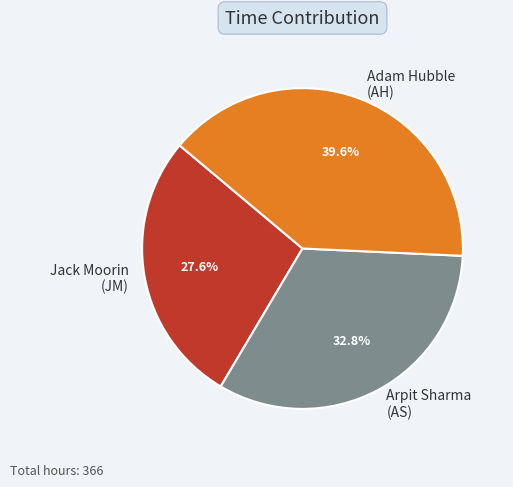

Combined, what portion of the pie is Arpit Sharma (AS) and Adam Hubble (AH)?

72.4%